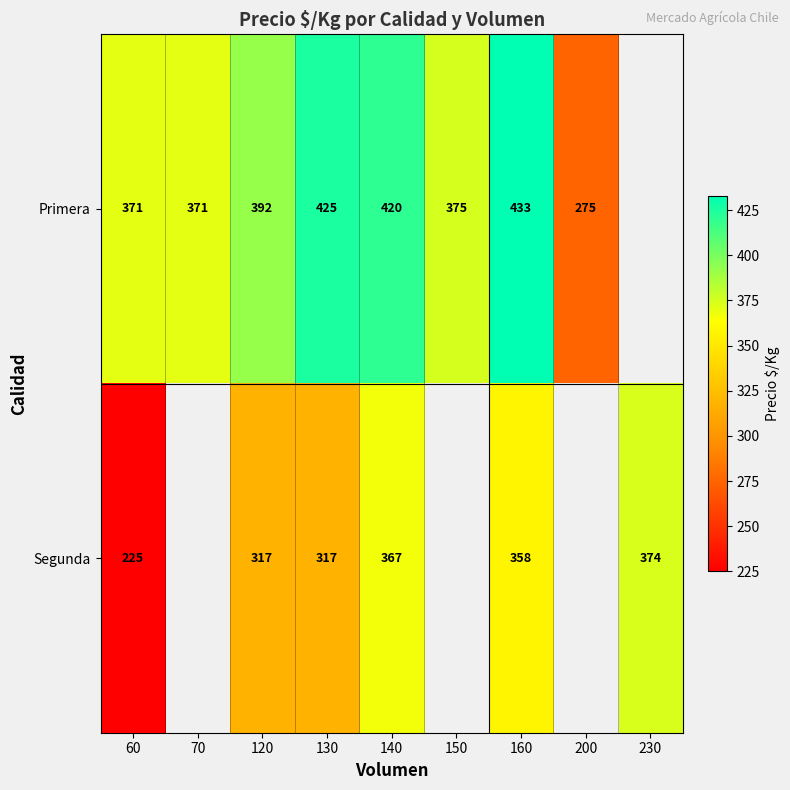

At which category is the sum across all series the highest?

160